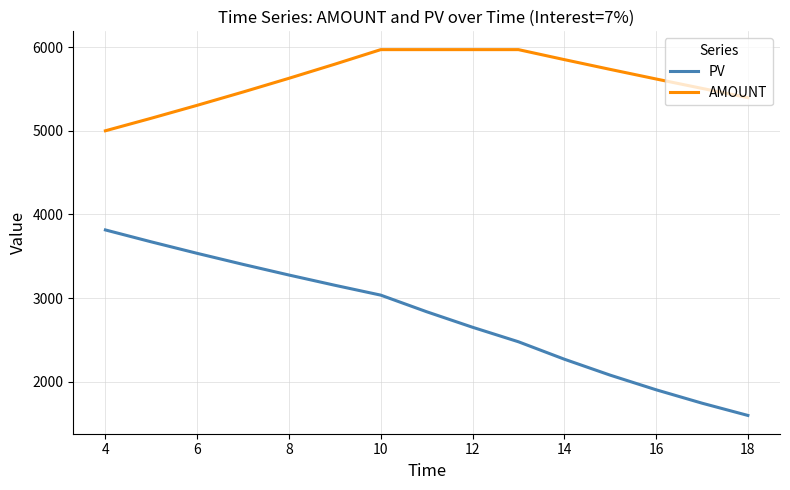

List the series in order of their peak value, lowest first.

PV, AMOUNT